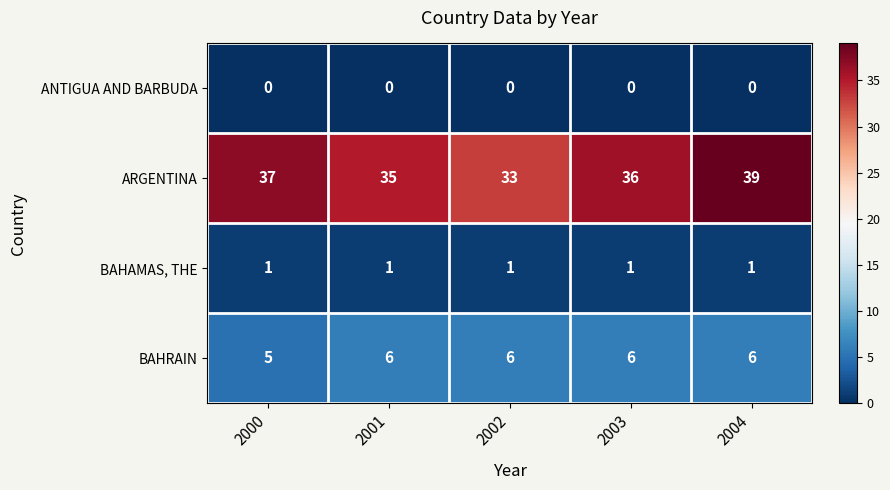

List the labels in order of ARGENTINA value, smallest first.

2002, 2001, 2003, 2000, 2004